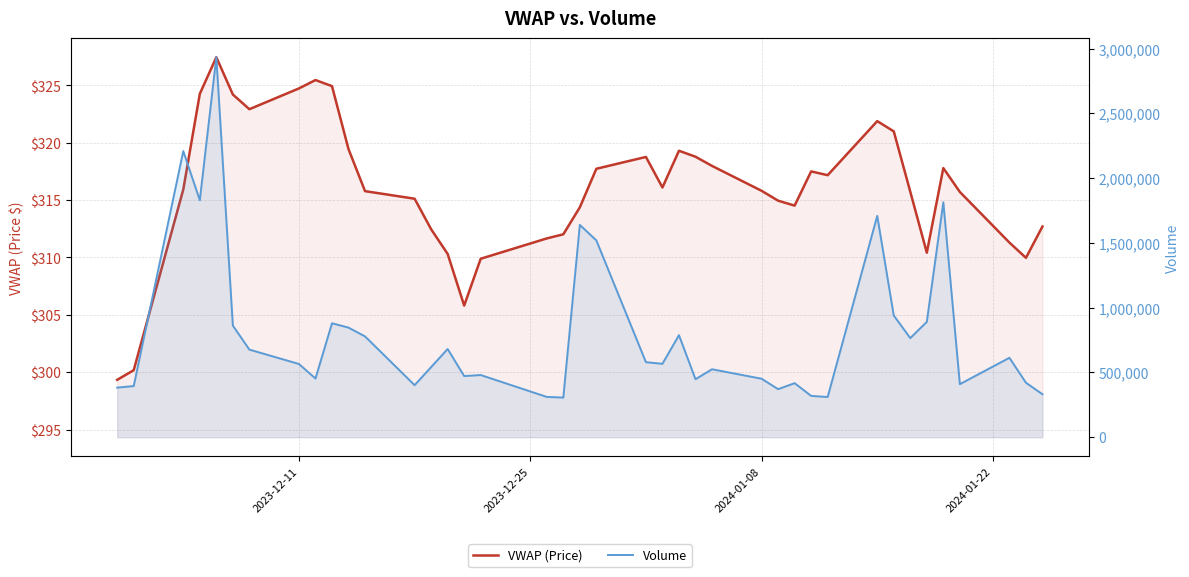

Rank the series by their average value, from highest to lowest.

Volume, VWAP (Price)